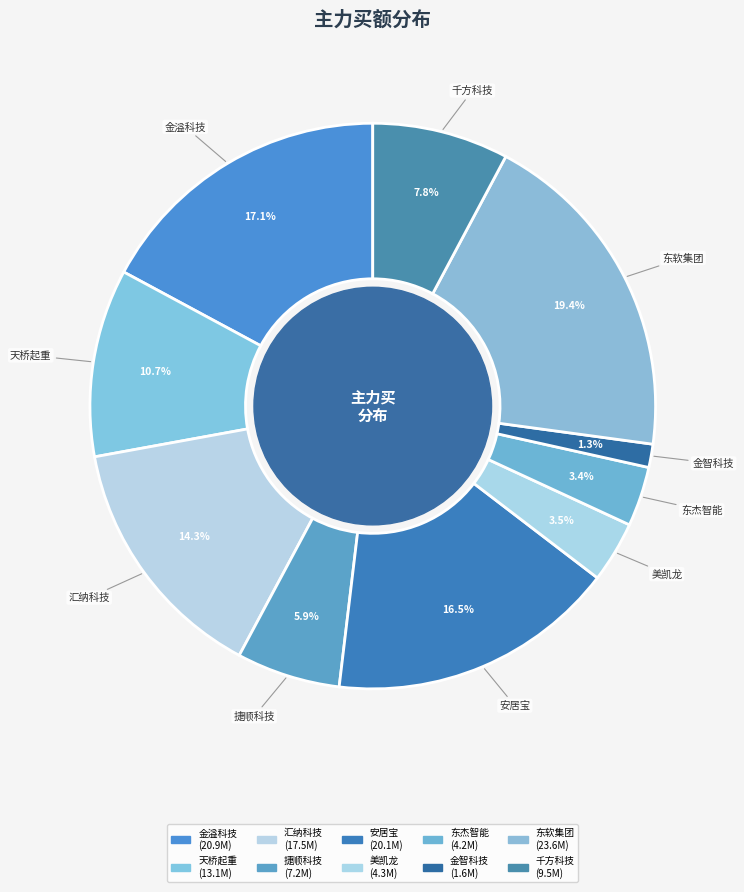

How many slices are in this pie chart?

10